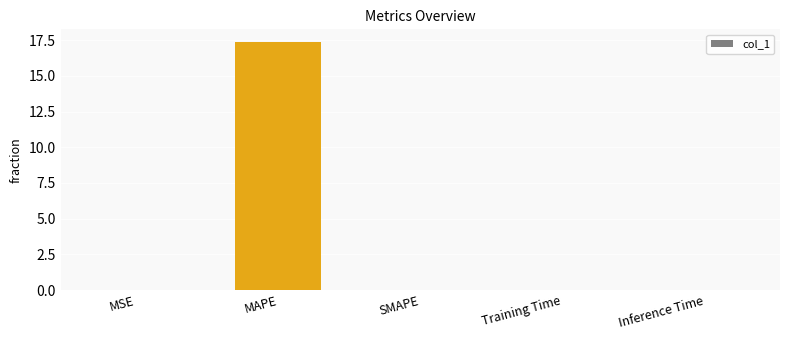

What is the average value?

3.5